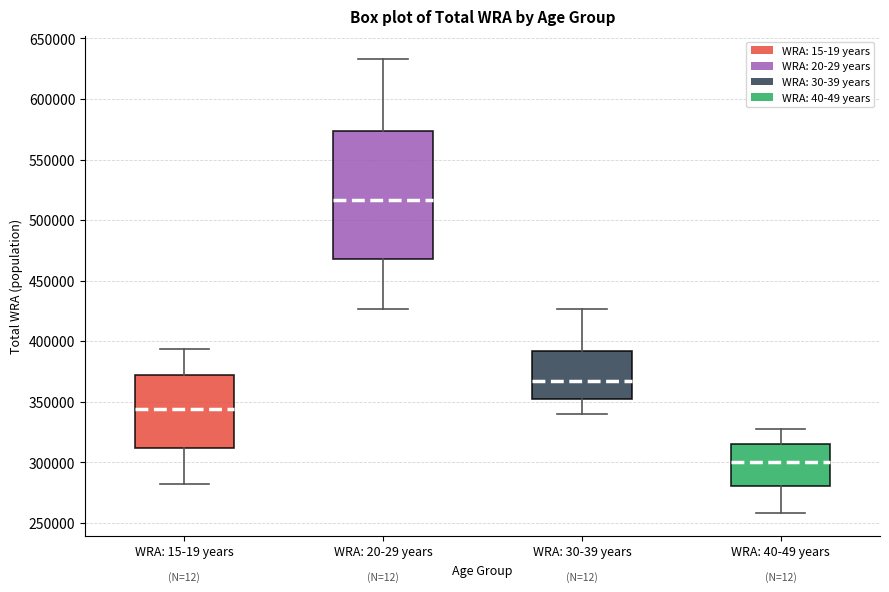

Which box's median line is the highest?

WRA: 20-29 years